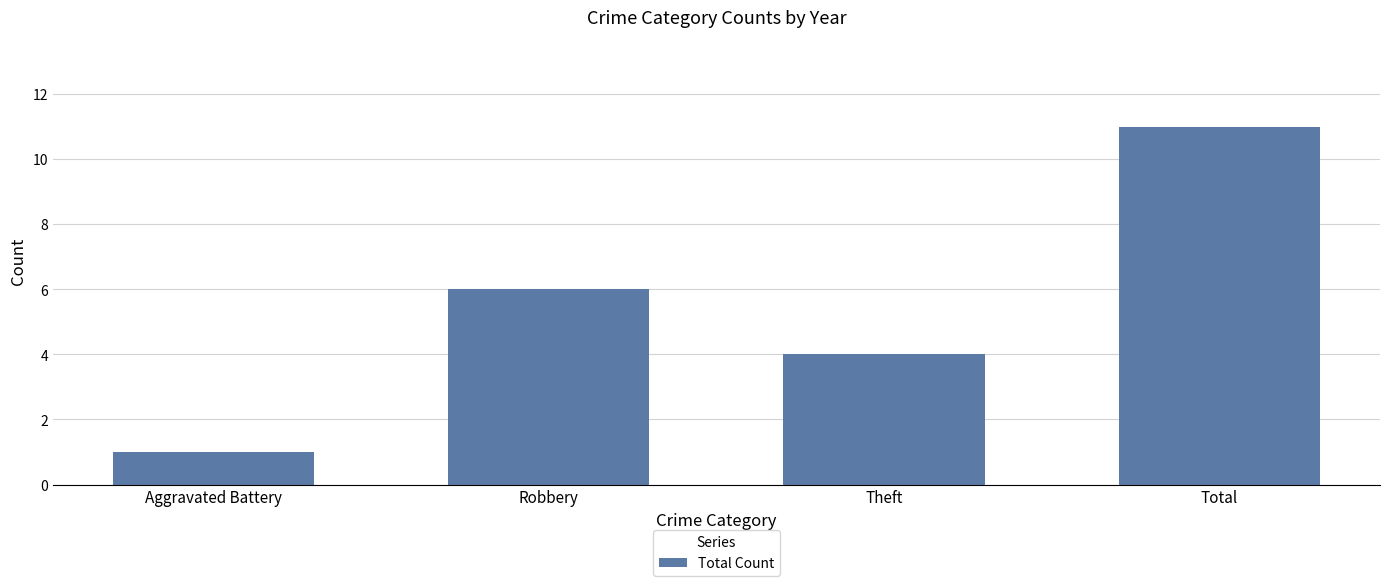

Reading right to left, what are all the values shown in this chart?

11	4	6	1